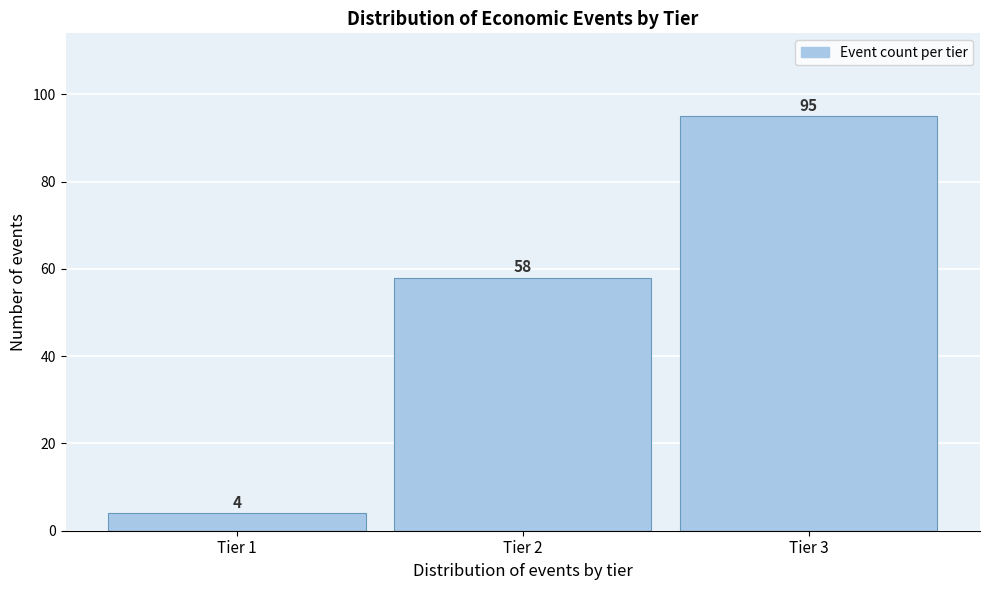

Reading left to right, list all the values displayed in this chart.

4	58	95